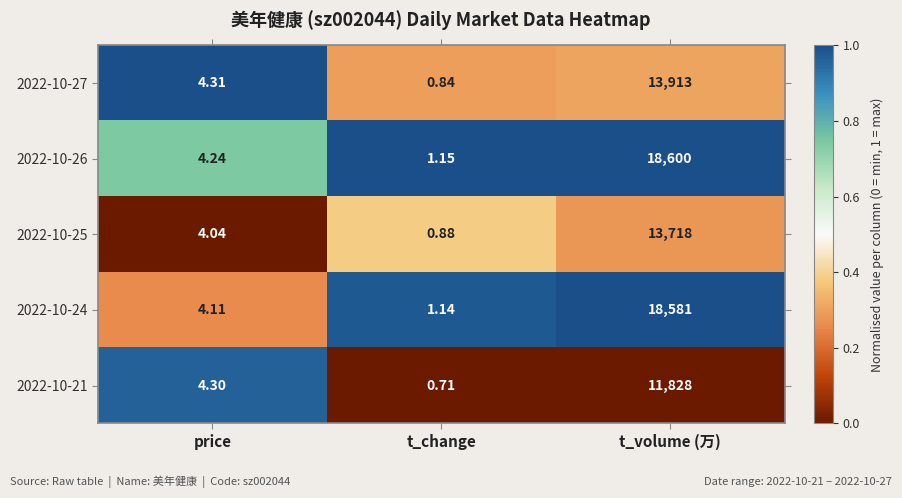

Which category has the lowest value across all series?

t_change